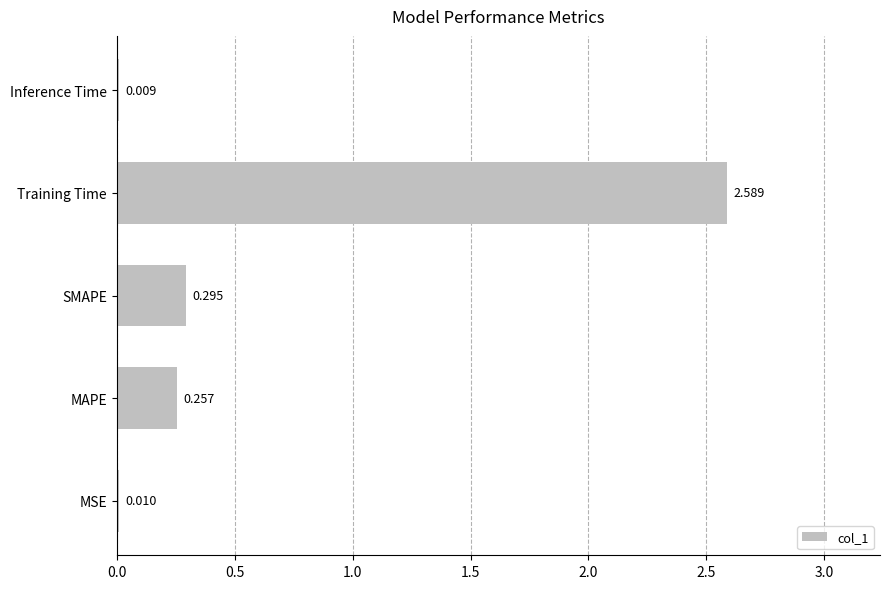

Where is the data nearest to the value 1?

SMAPE